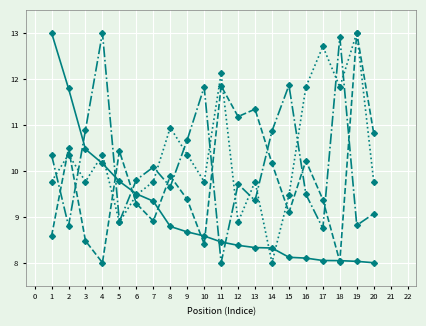

At which category is the sum across all series the highest?

19